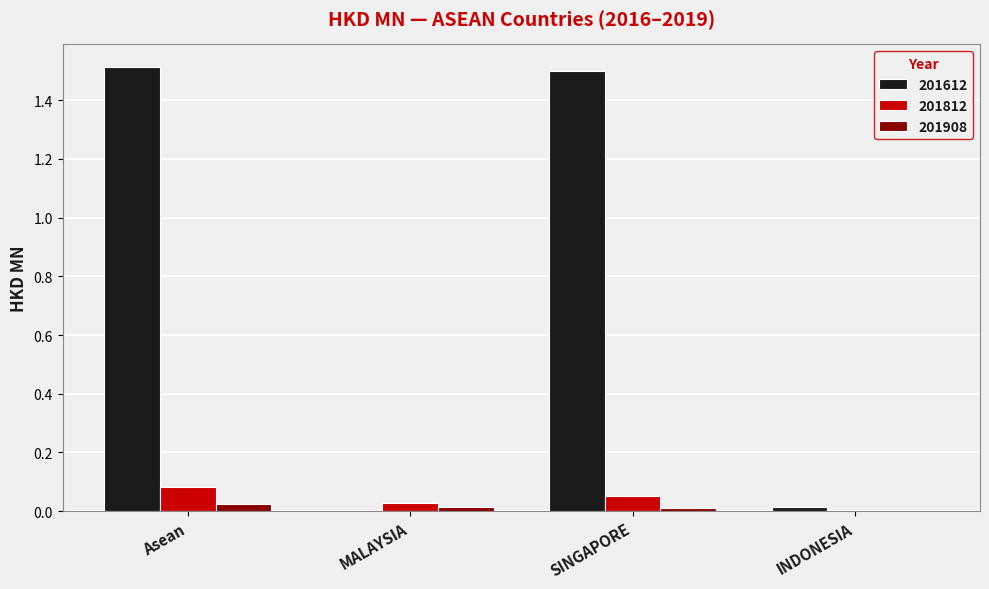

Which series has the largest total across all categories?

201612